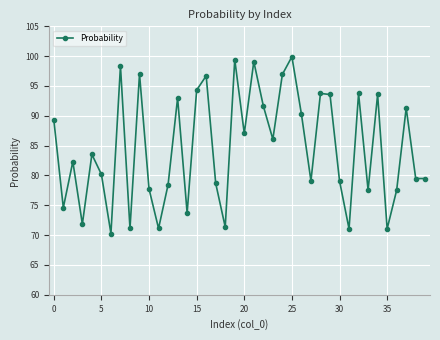

What is the difference between the second highest and second lowest values?

28.4